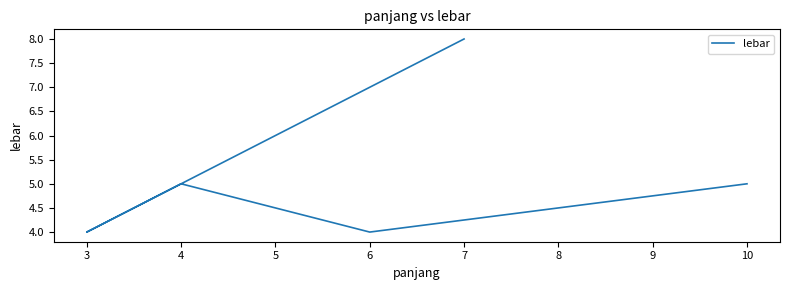

The value at 6 is 1. True or false?

False